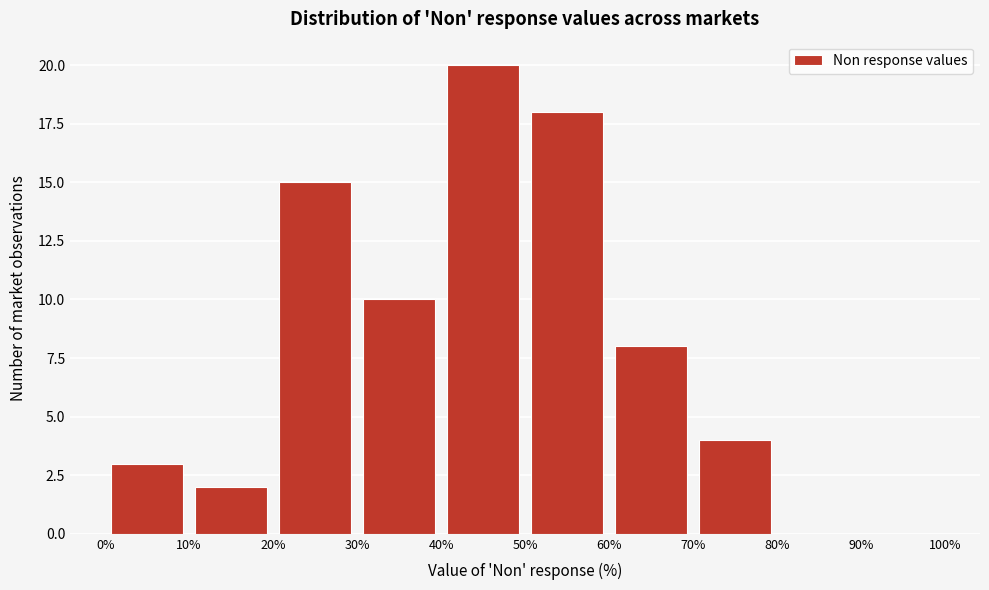

Reading left to right, list every bar in this chart as the range it spans on the x-axis followed by its height. The values are not printed on the chart, so give them approximately, as read against the axis.

0% to 10%: 3
10% to 20%: 2
20% to 30%: 15
30% to 40%: 10
40% to 50%: 20
50% to 60%: 18
60% to 70%: 8
70% to 80%: 4
80% to 90%: 0
90% to 100%: 0